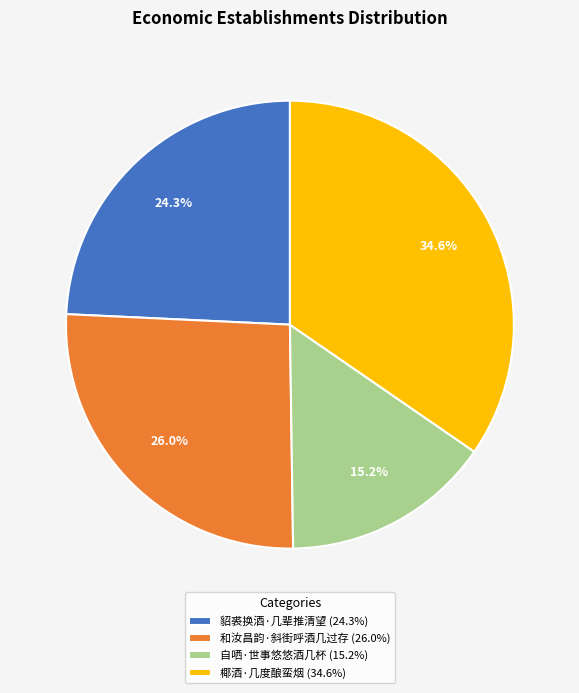

Is the sum of 和汝昌韵·斜街呼酒几过存 and 自哂·世事悠悠酒几杯 greater than half?

No